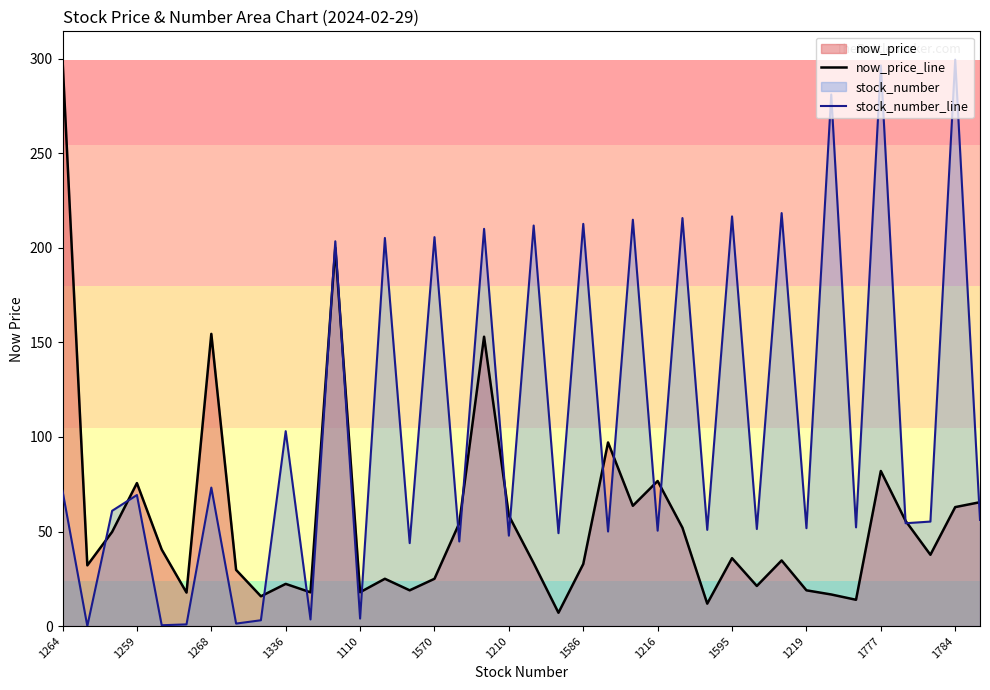

What is the total value across all series at 1259?

144.9